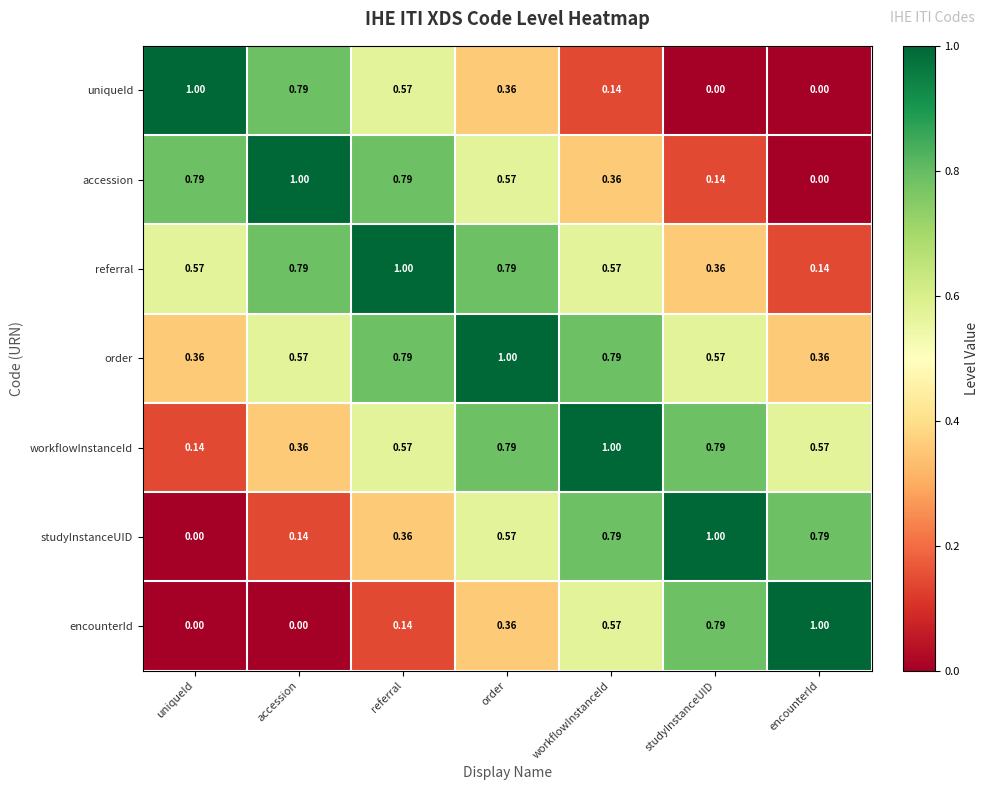

At which category is the sum across all series the highest?

order